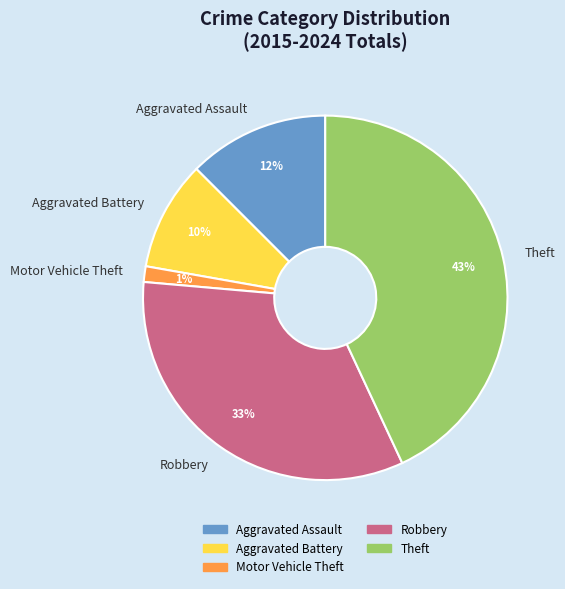

Is there a majority slice in this chart?

No